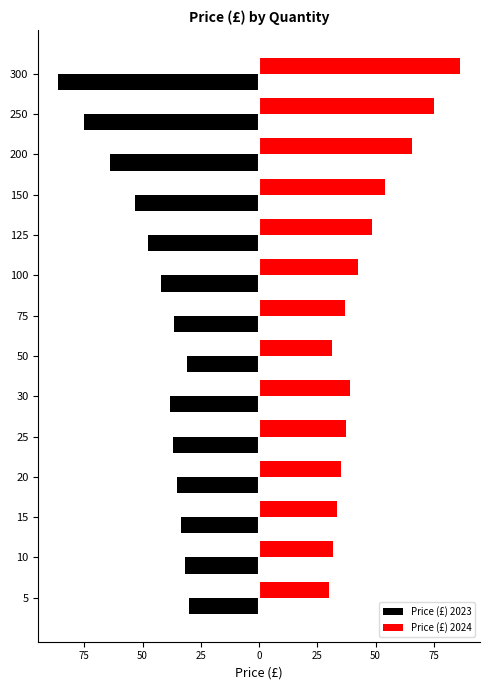

Reading right to left, list all the values displayed in this chart.

Price (£) 2023: -86.2	-75.1	-64.2	-53.1	-47.6	-42.2	-36.6	-31.1	-38.4	-36.8	-35.1	-33.5	-31.8	-30.2
Price (£) 2024: 86.2	75.1	65.5	54.0	48.4	42.5	36.8	31.1	38.8	37.2	35.4	33.6	31.9	30.2